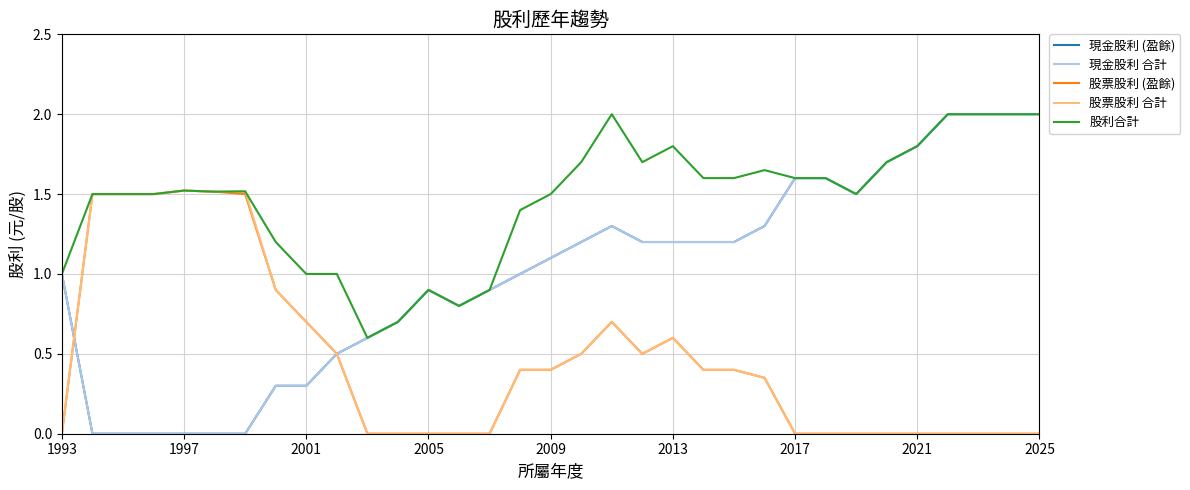

At how many categories does at least one series exceed 0?

33